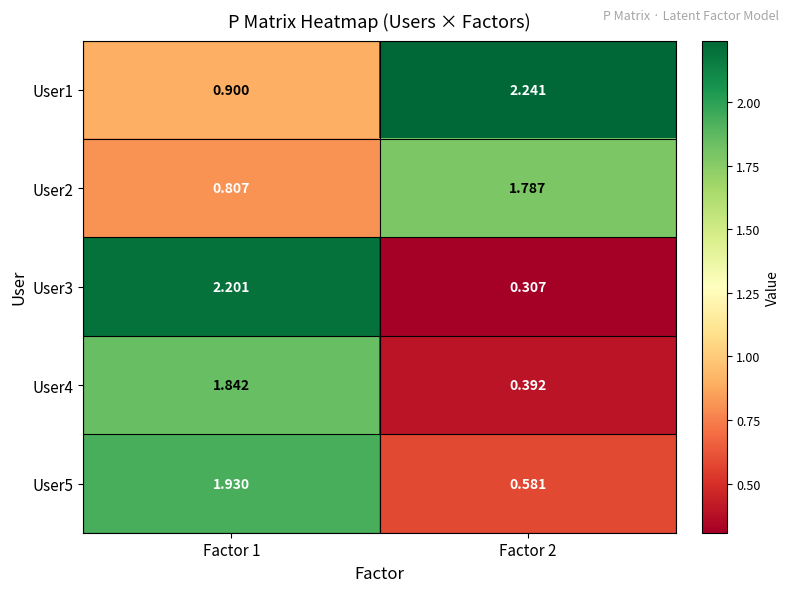

Is the value of User3 at Factor 1 greater than the value of User5 at Factor 1?

Yes